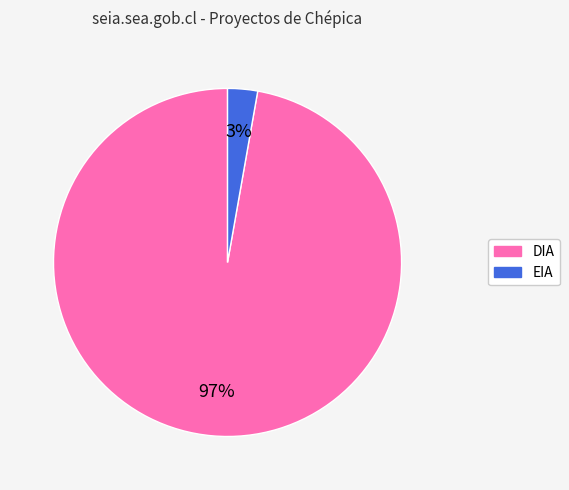

Which slice is the smallest?

EIA